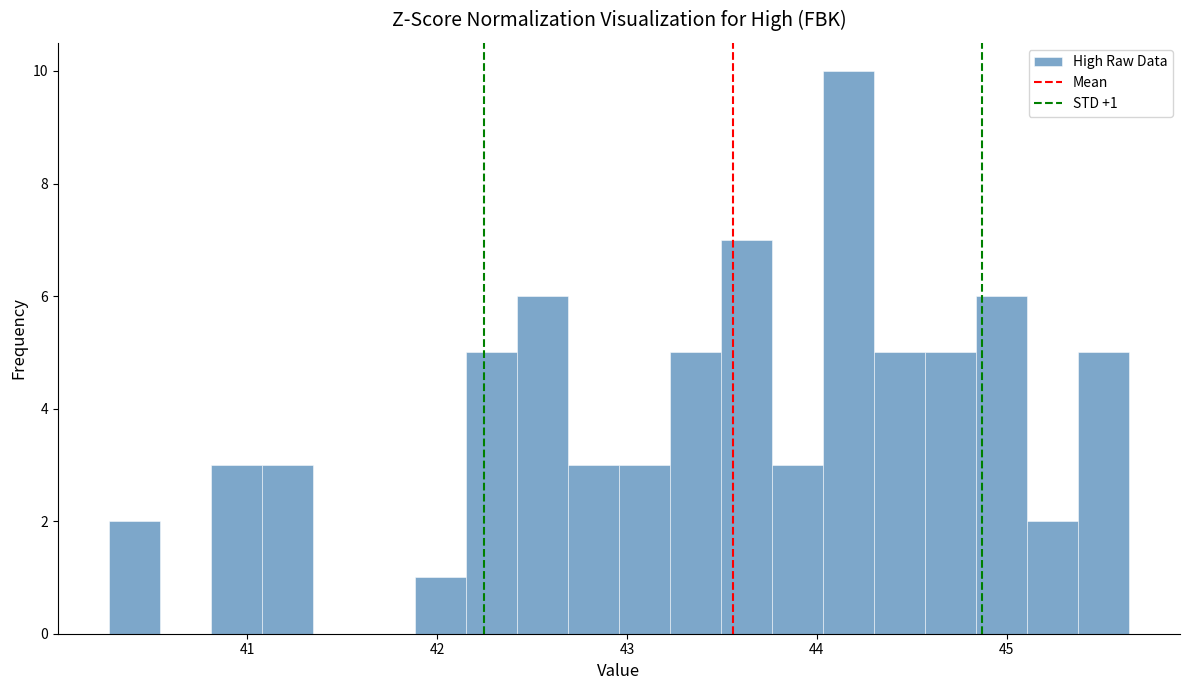

Around what value on the x-axis is the tallest bar? Give the approximate position of its centre, as read against the axis.

44.2